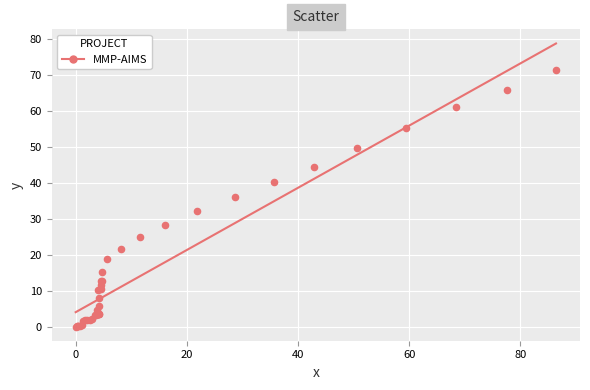

What Y value in the scatter plot is closest to 35?

36.1